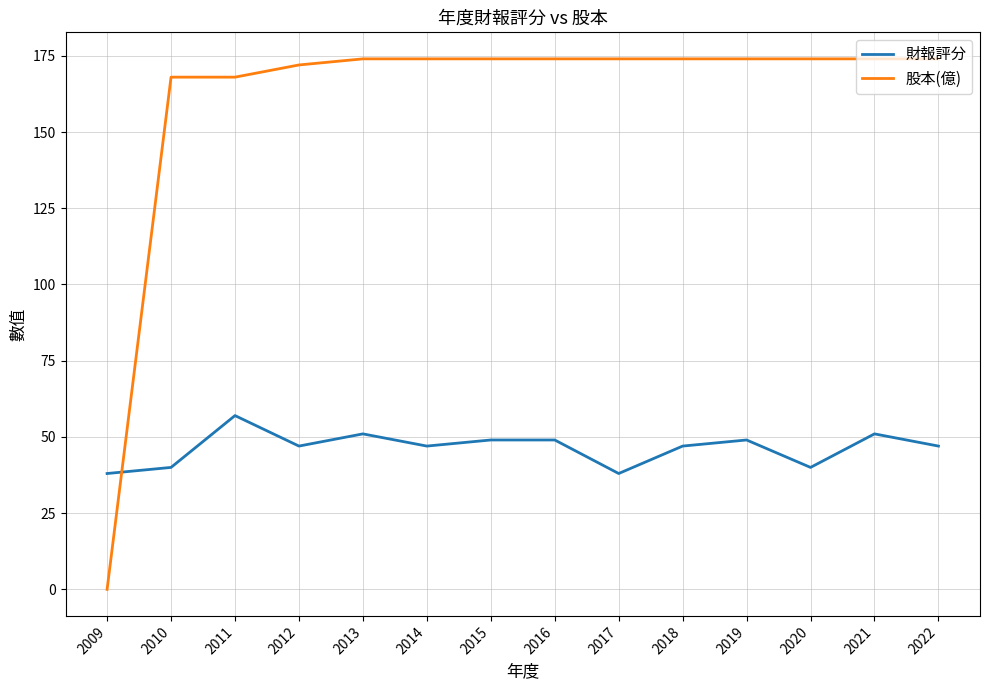

The value of 股本(億) at 2013 is 174. True or false?

True